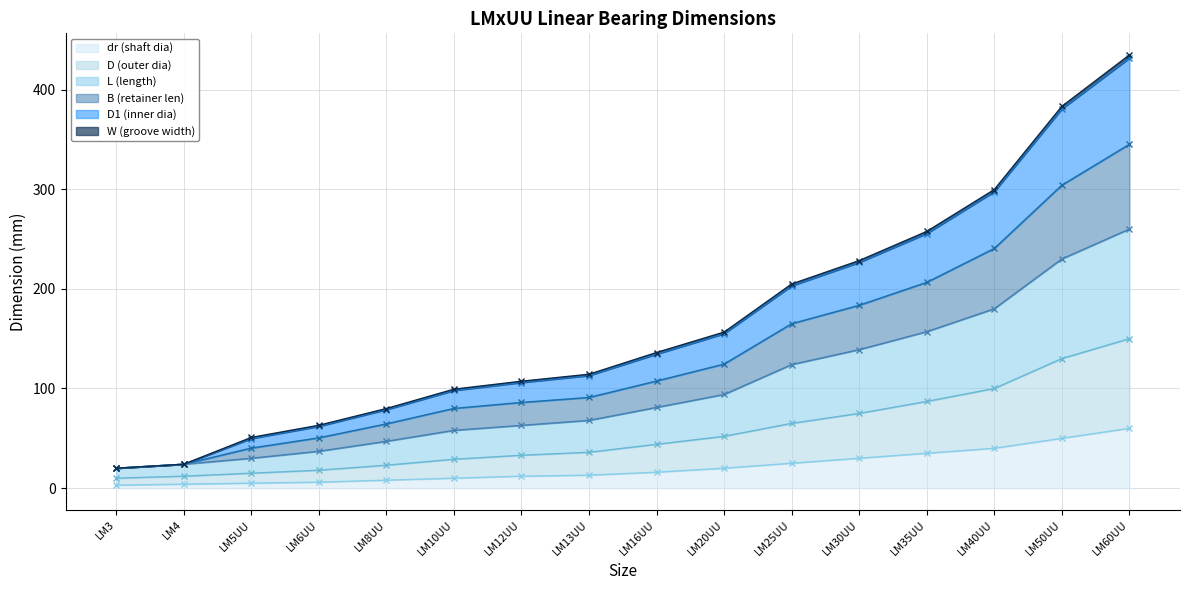

At which category is the sum across all series the highest?

LM60UU